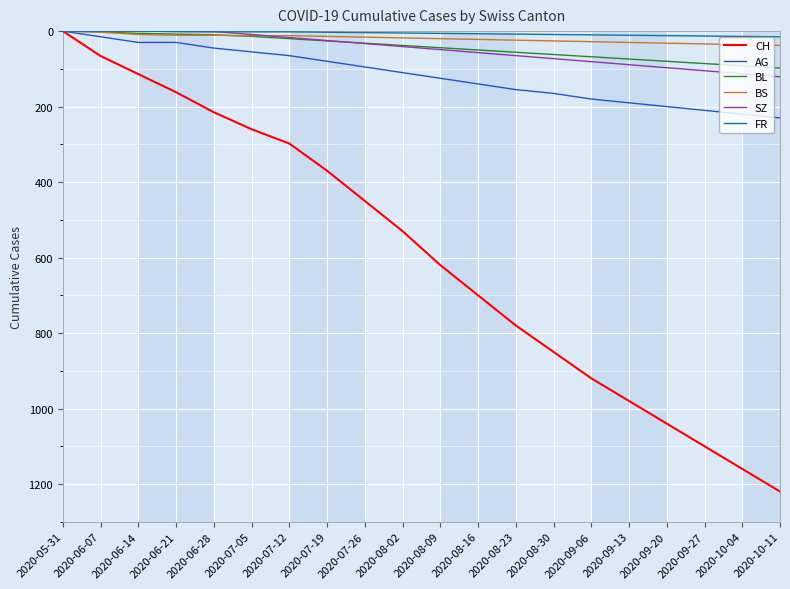

The BL series shows 62 at 2020-08-30. True or false?

True